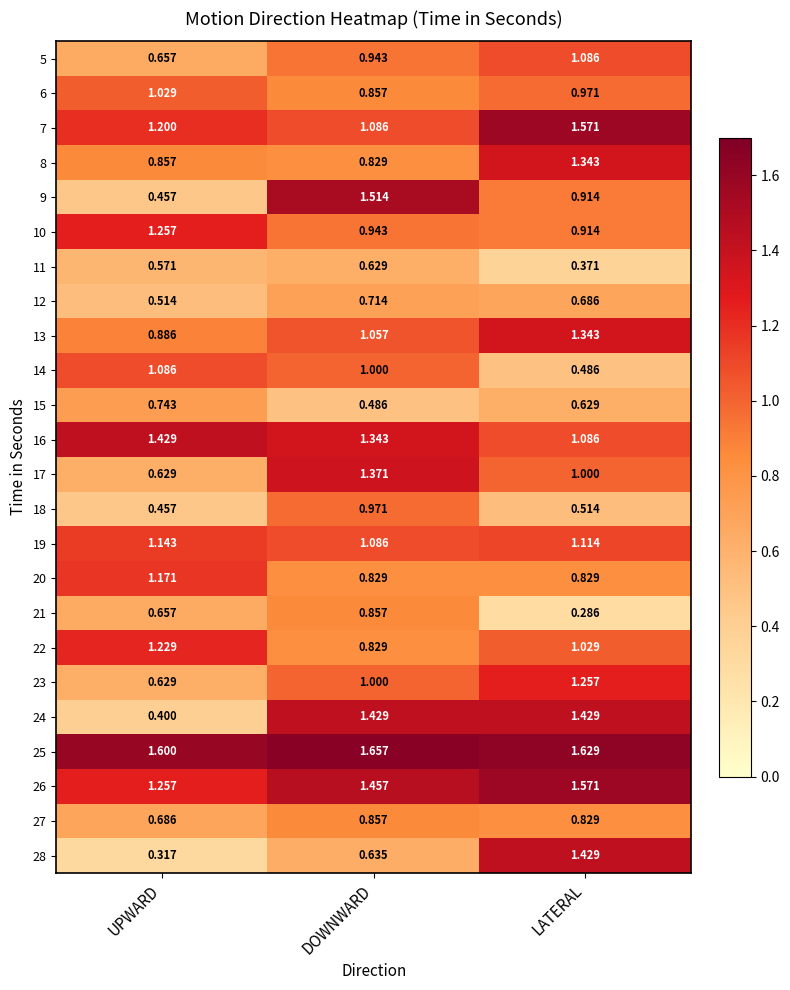

Which category has the lowest value across all series?

LATERAL